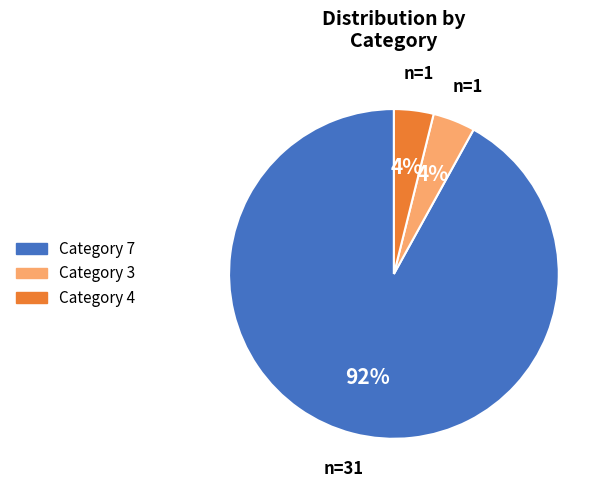

Which category has the biggest portion of the pie?

Category 7